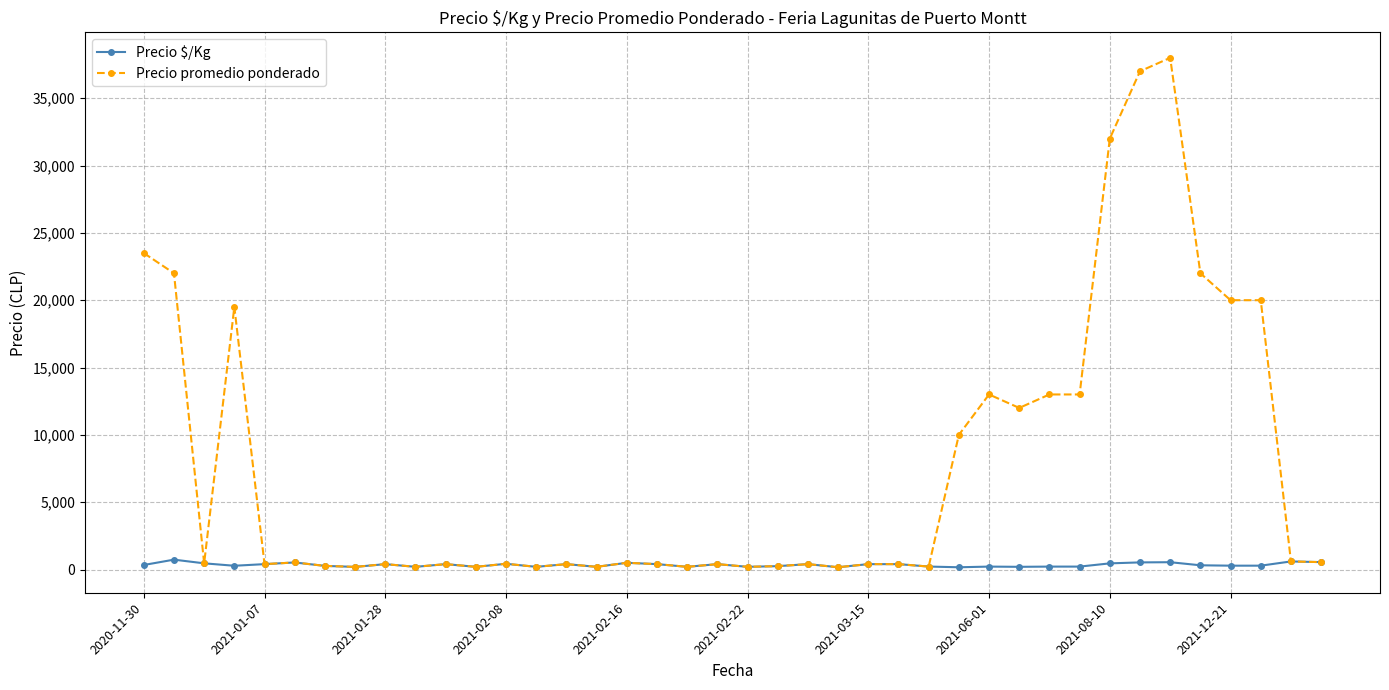

What is the average value of the Precio promedio ponderado series?

7599